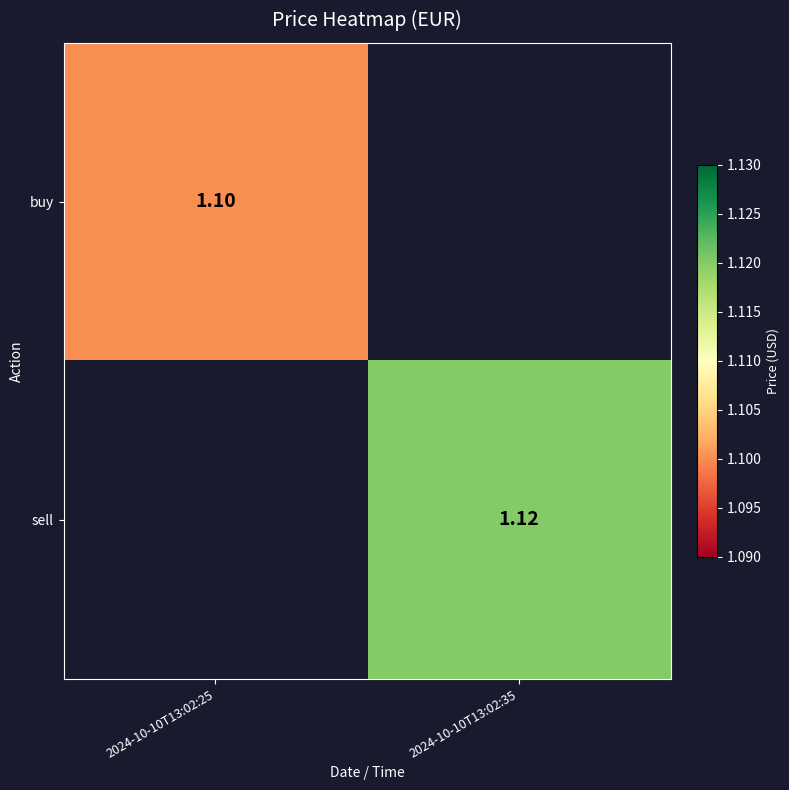

Count the number of data series in this chart.

2